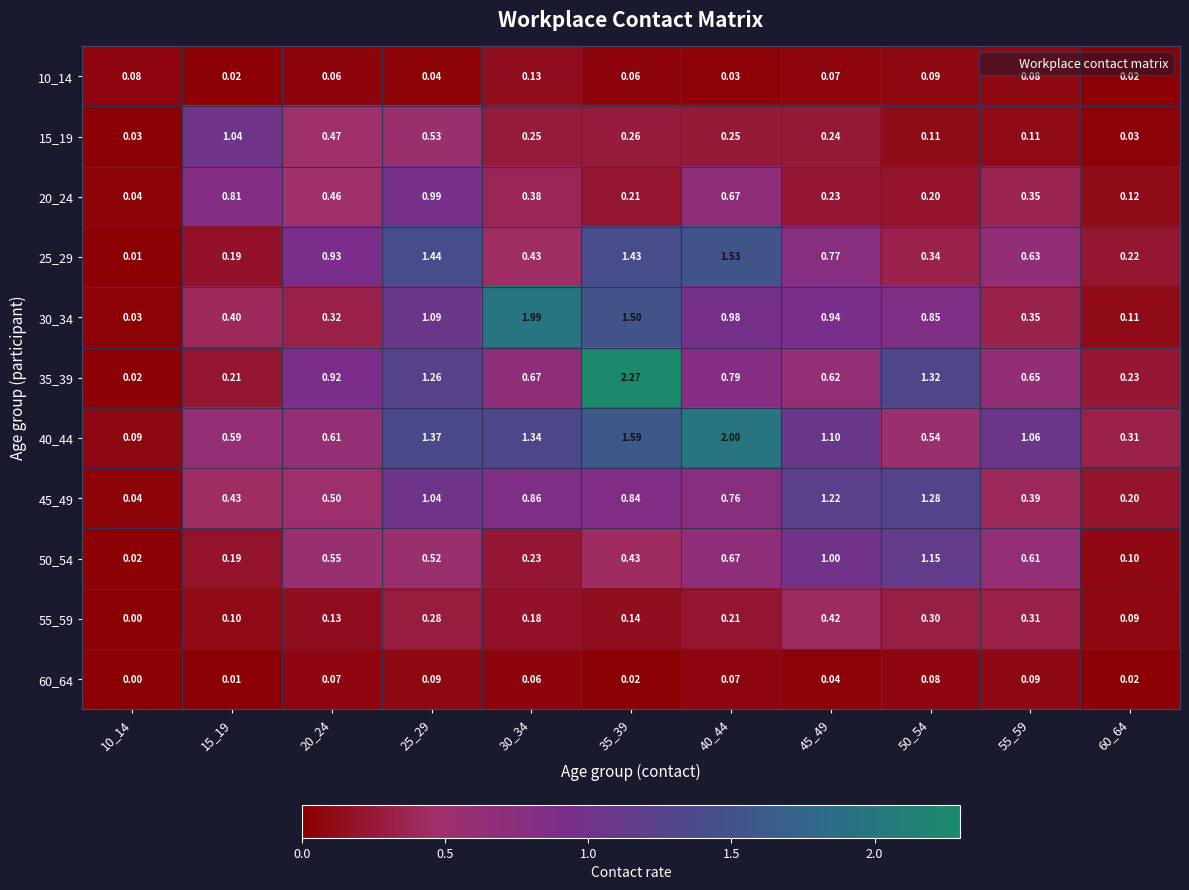

Which has a higher value, 35_39 or 15_19?

35_39